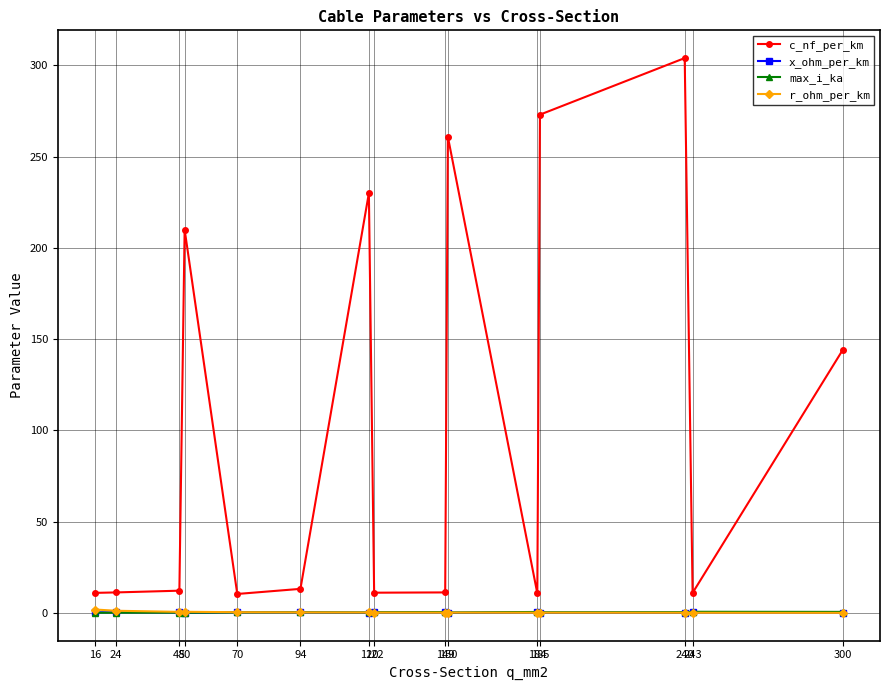

Where do max_i_ka and x_ohm_per_km first cross each other?

48 and 50